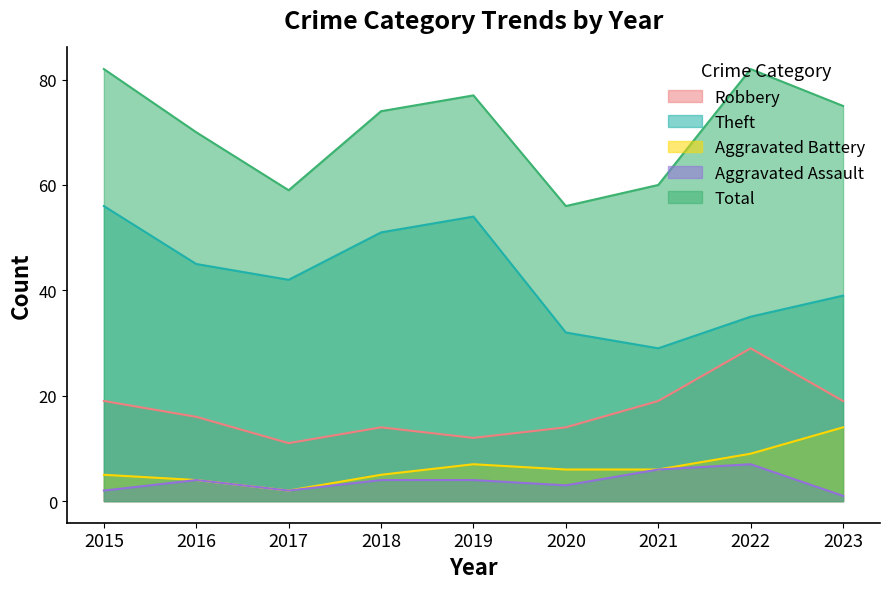

Is the value of Aggravated Battery at 2016 greater than the value of Aggravated Assault at 2016?

No